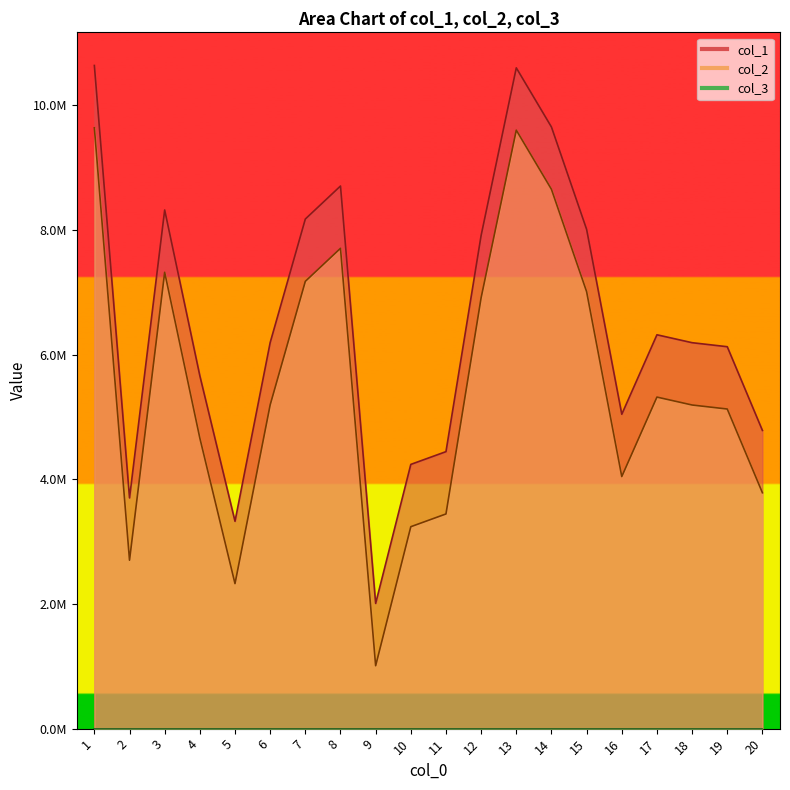

At how many categories does at least one series exceed 3752099?

17